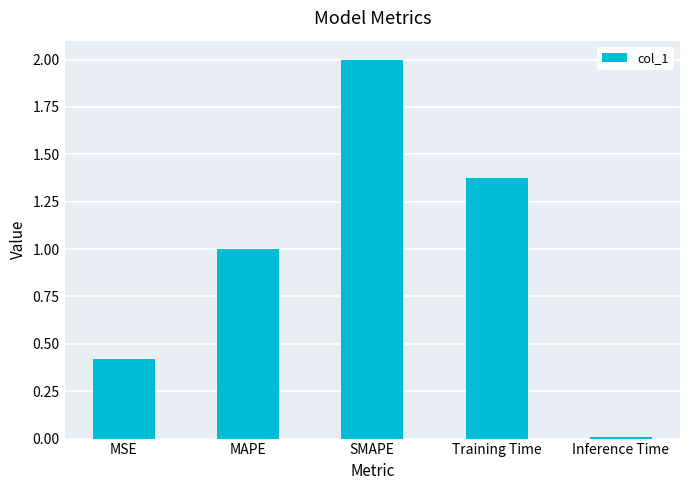

What is the average value?

1.0